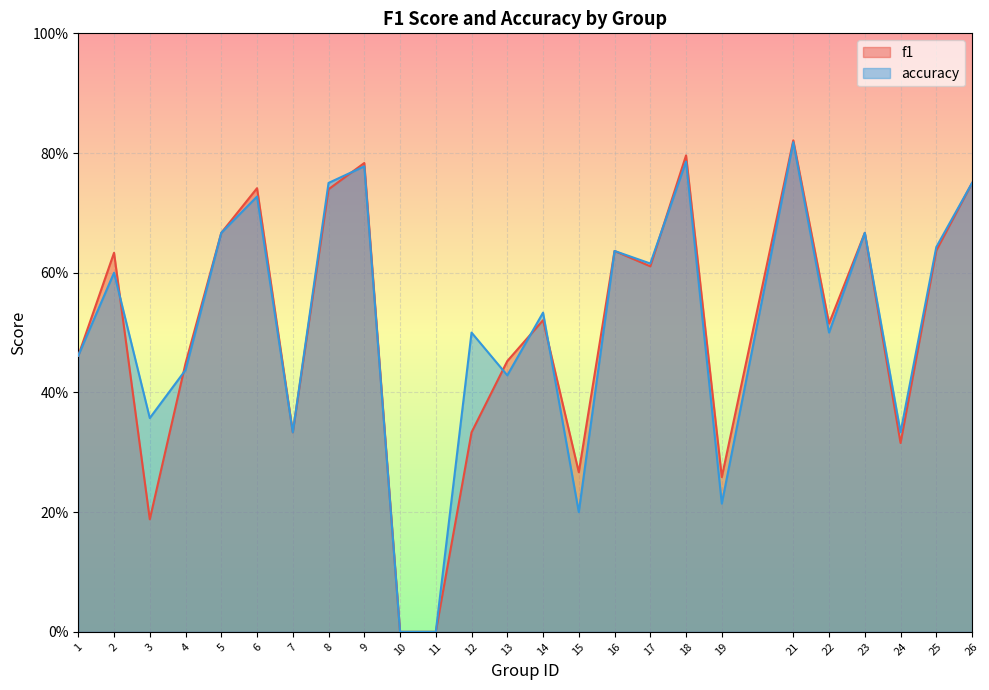

Which series has the largest total across all categories?

accuracy